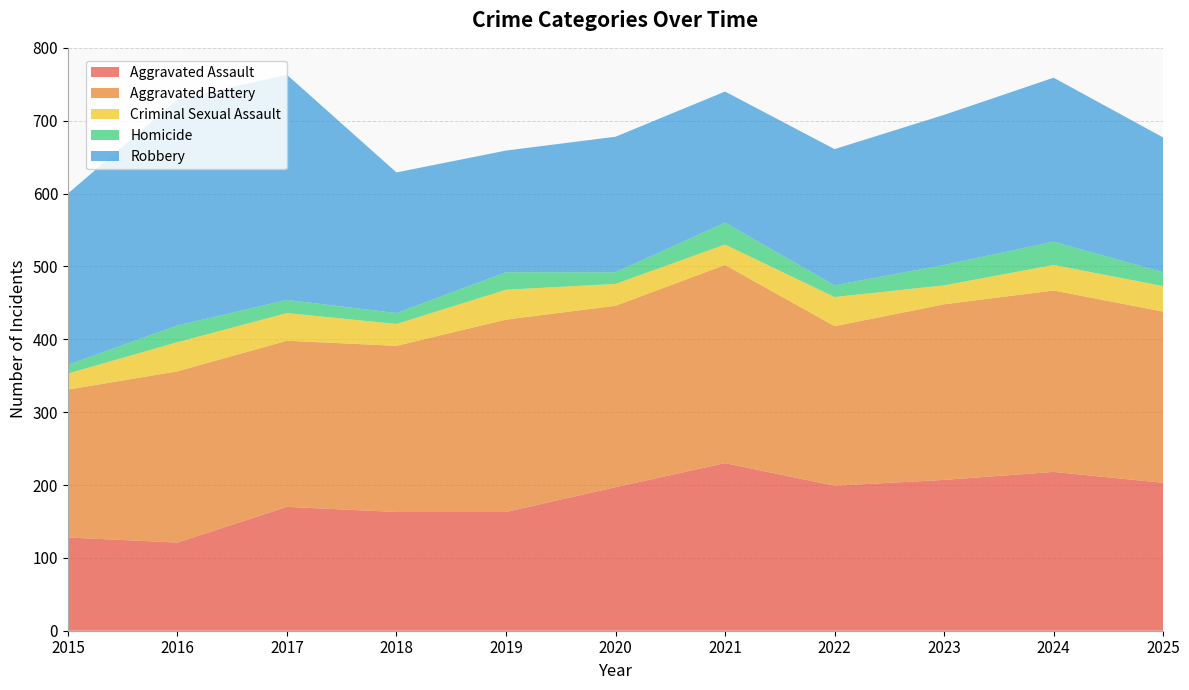

Reading right to left, what are all the values shown in this chart?

Aggravated Assault: 203	218	207	199	230	197	163	163	170	121	128
Aggravated Battery: 235	249	241	219	272	249	264	228	228	235	203
Criminal Sexual Assault: 35	35	26	40	28	30	41	30	38	40	22
Homicide: 19	32	28	16	30	16	24	15	18	23	12
Robbery: 185	225	206	187	180	186	167	193	309	310	235